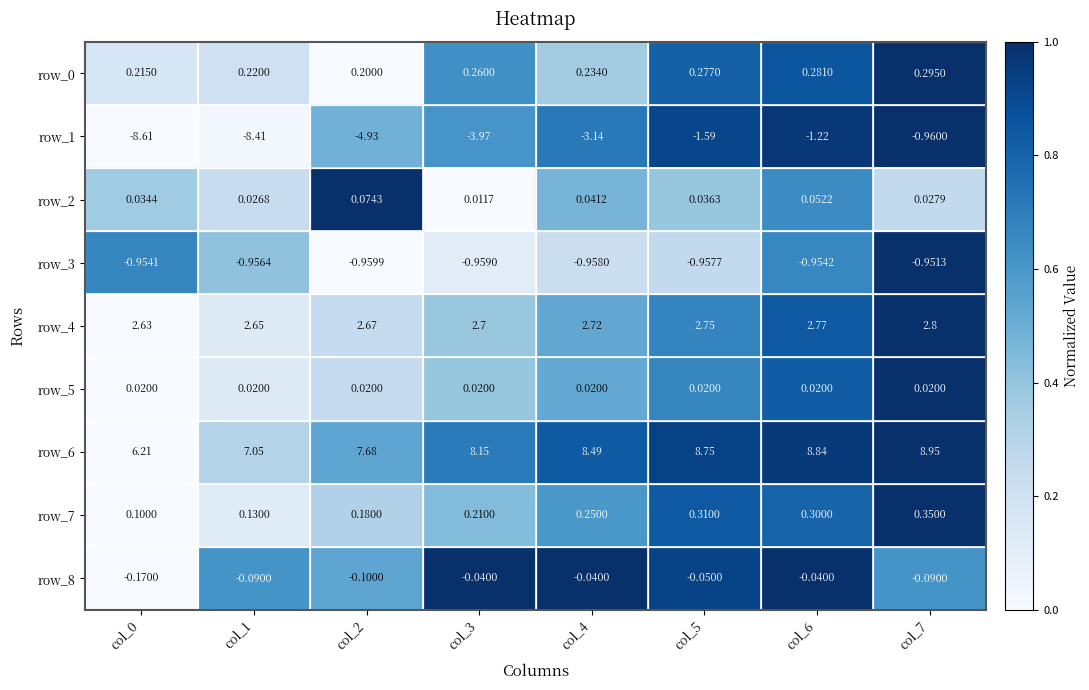

Is the value of row_7 at col_3 greater than the value of row_6 at col_6?

No